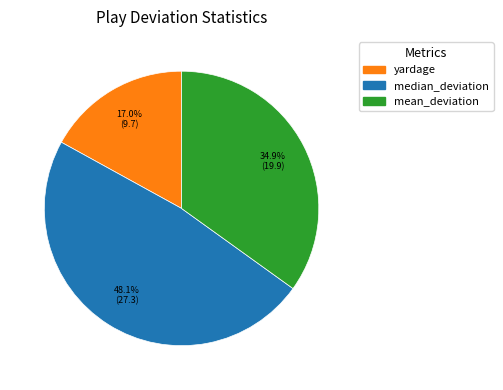

Is there any slice that represents more than half of the pie?

No